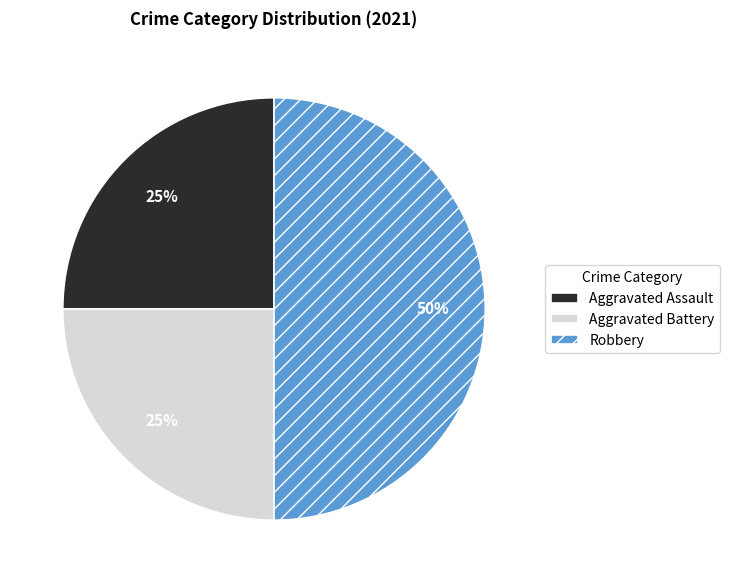

To the nearest percent, what percentage of the pie is Aggravated Battery?

25%